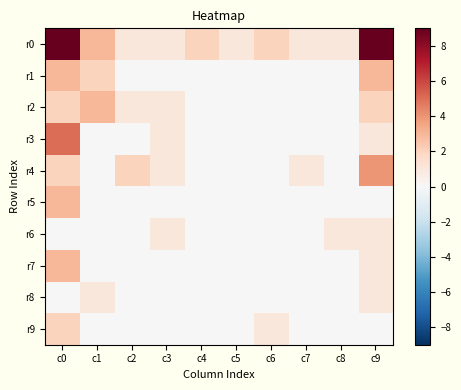

Which series changed the most between c2 and c3?

r3